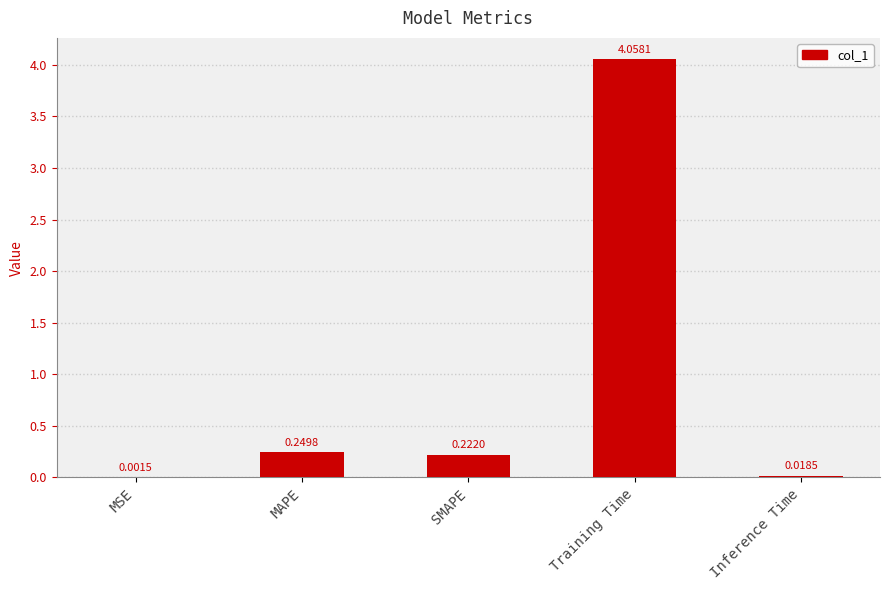

Which has a higher value, MAPE or SMAPE?

MAPE